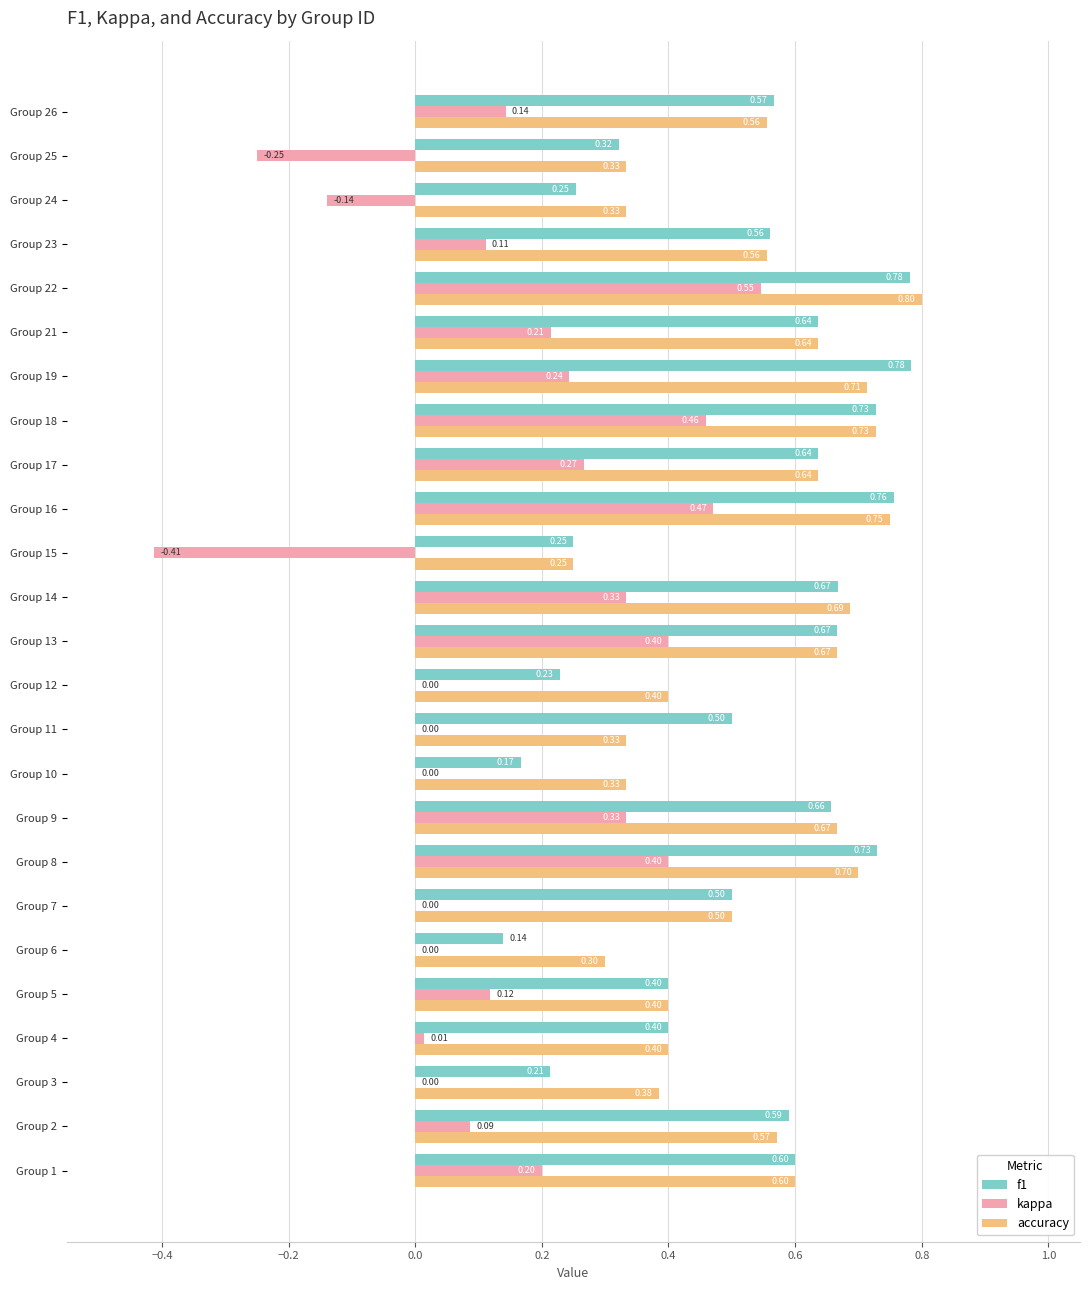

What is the sum of all accuracy values?

13.2